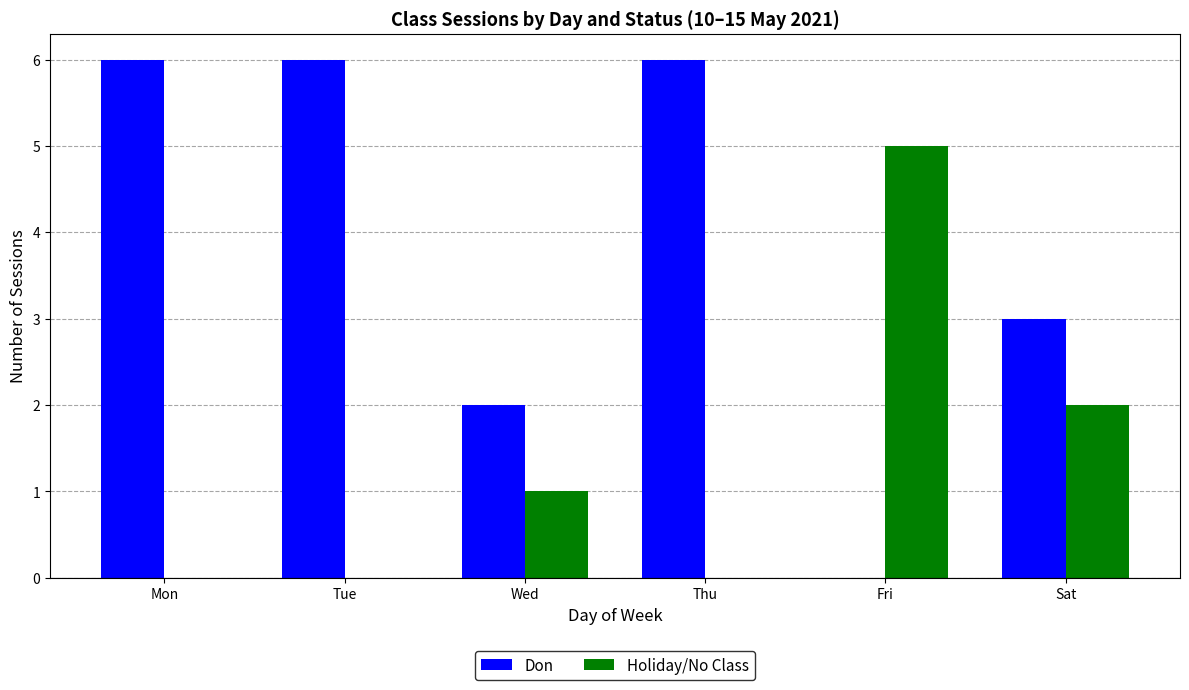

Which category has the highest value in the Holiday/No Class series?

Fri